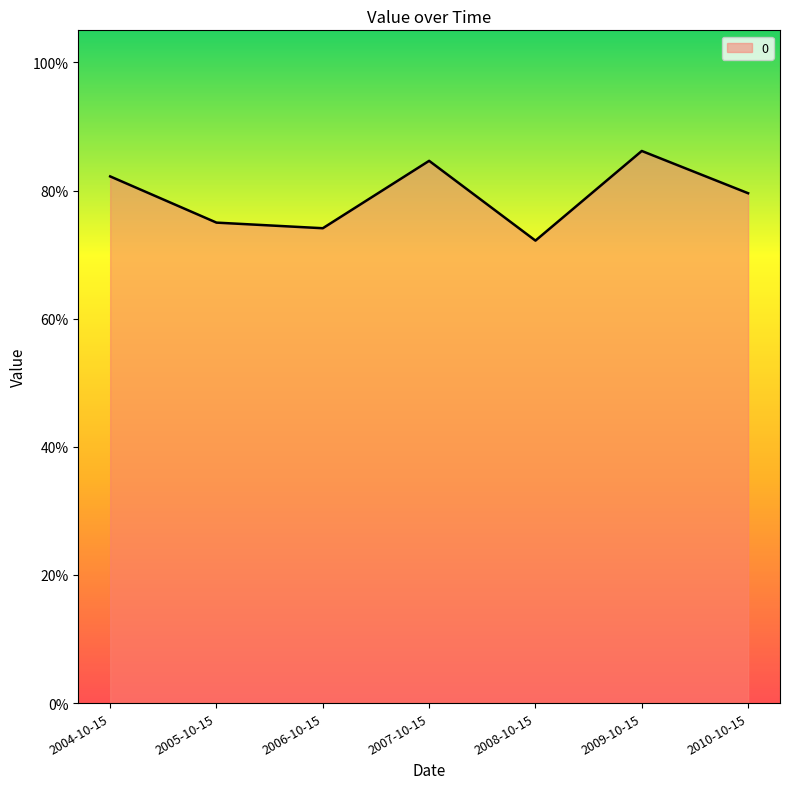

Does the chart have visible grid lines?

No